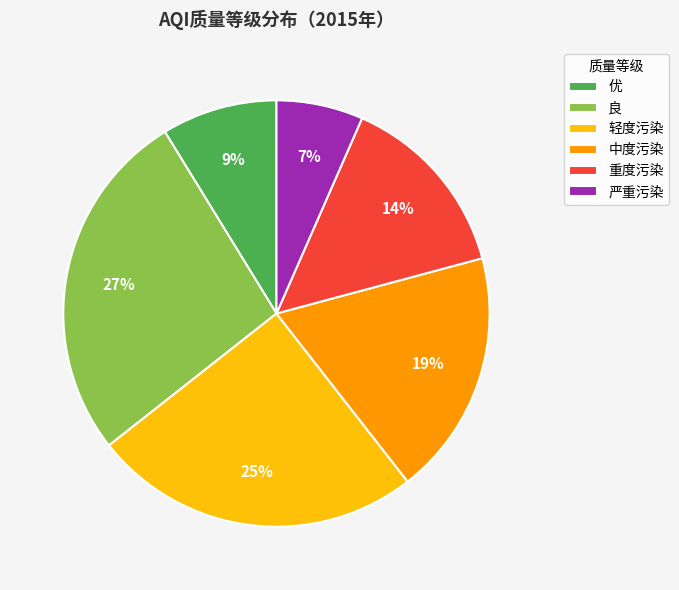

Rank the categories by value from highest to lowest.

良, 轻度污染, 中度污染, 重度污染, 优, 严重污染